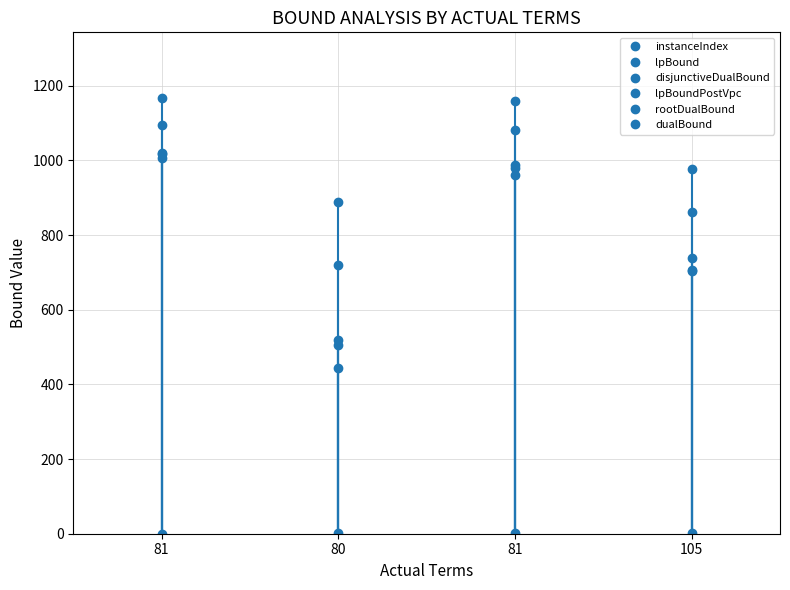

Which has a higher value, 81 or 80?

81